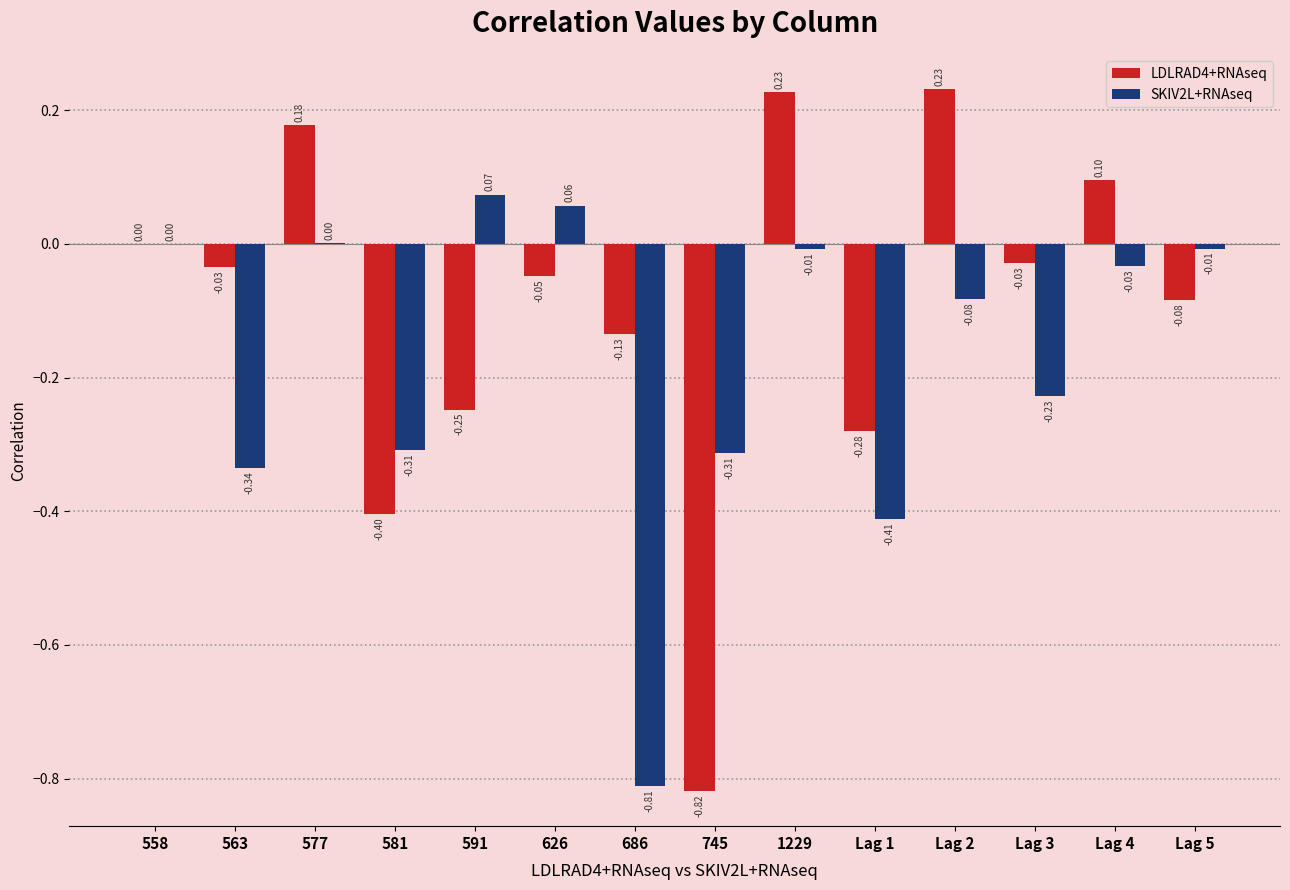

The LDLRAD4+RNAseq series shows 0.3 at 577. True or false?

False